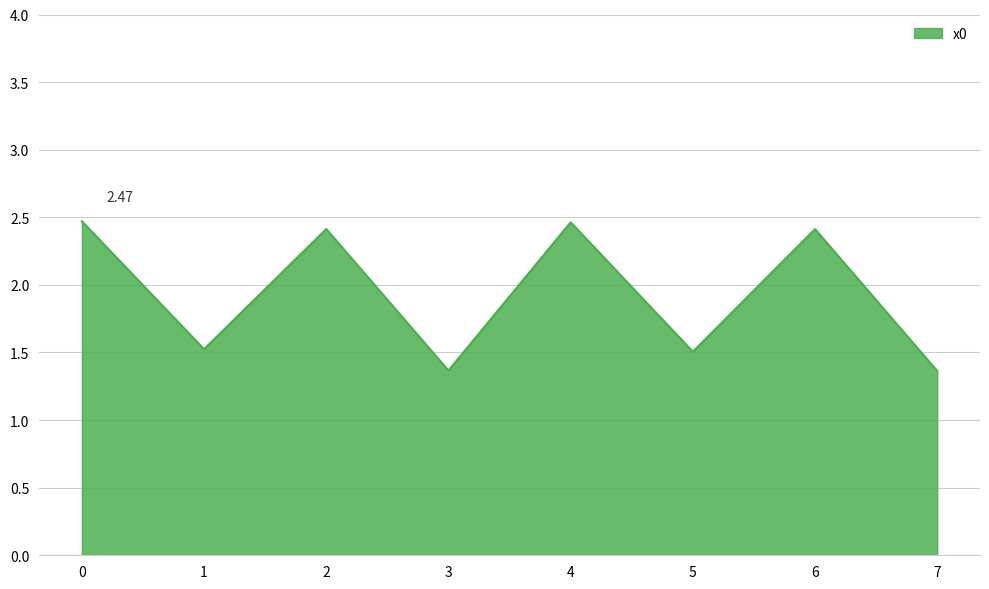

What is the change in value from 0 to 3?

-1.1